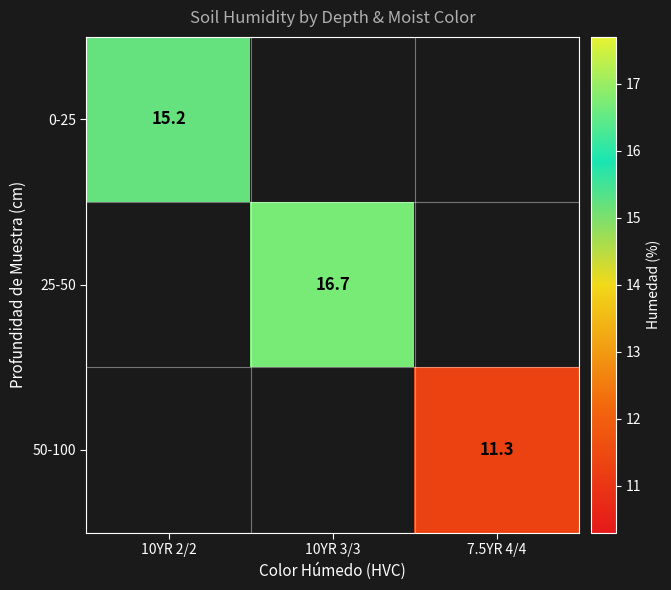

True or false: 50-100 has a value of 11.3 at 7.5YR 4/4.

True